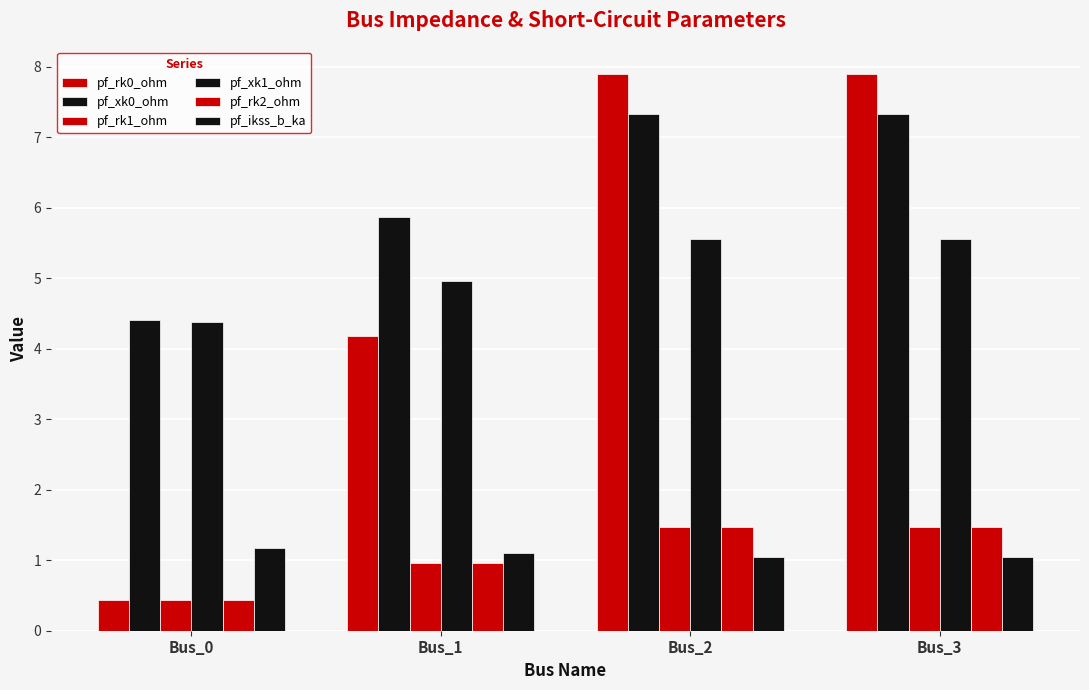

What is the maximum value for pf_rk2_ohm?

1.5